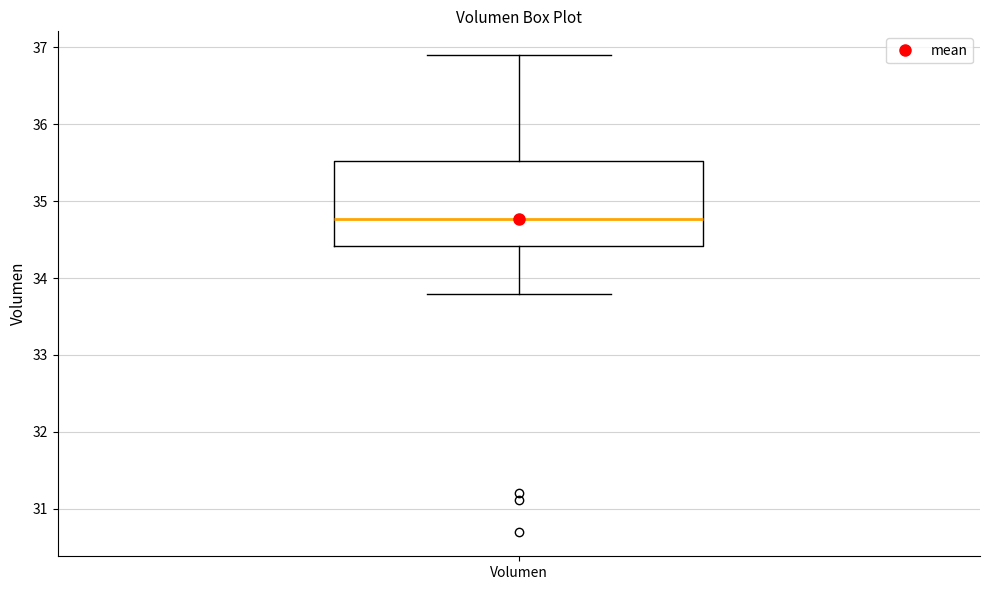

Where does the upper whisker of the box for Volumen end on the y-axis? The values are not printed on the chart, so give them approximately, as read against the axis.

36.9